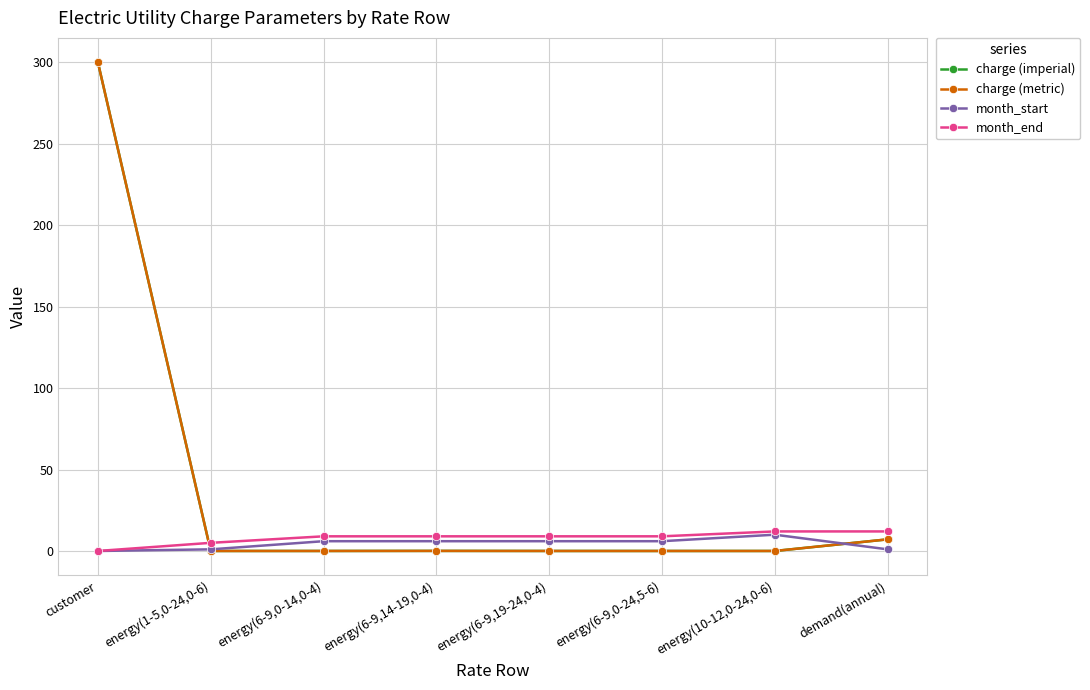

How many intersections are there between month_start and charge (metric)?

2